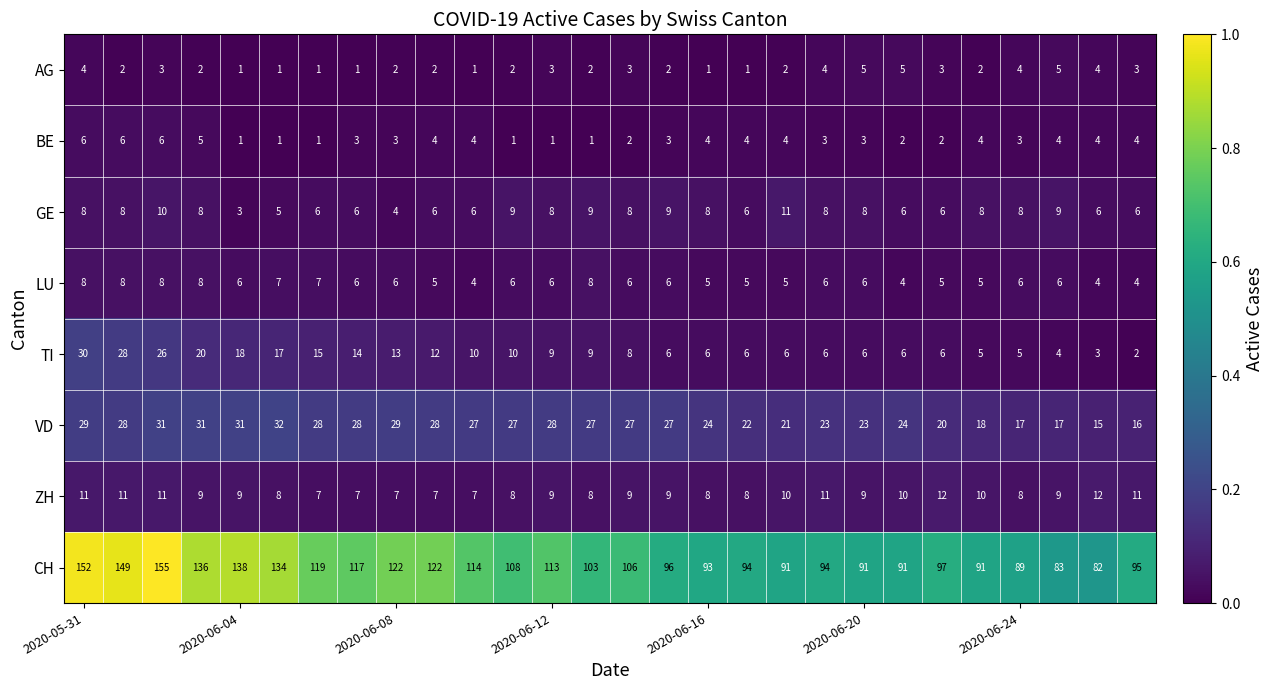

List the series in order of their peak value, highest first.

CH, VD, TI, ZH, GE, LU, BE, AG